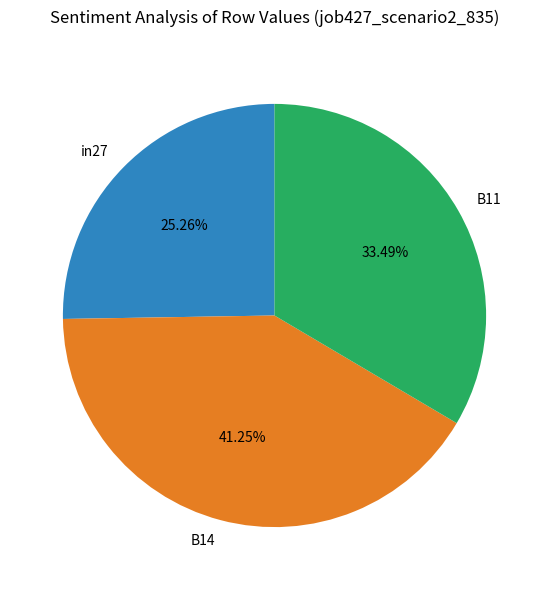

Between B11 and in27, which is larger?

B11